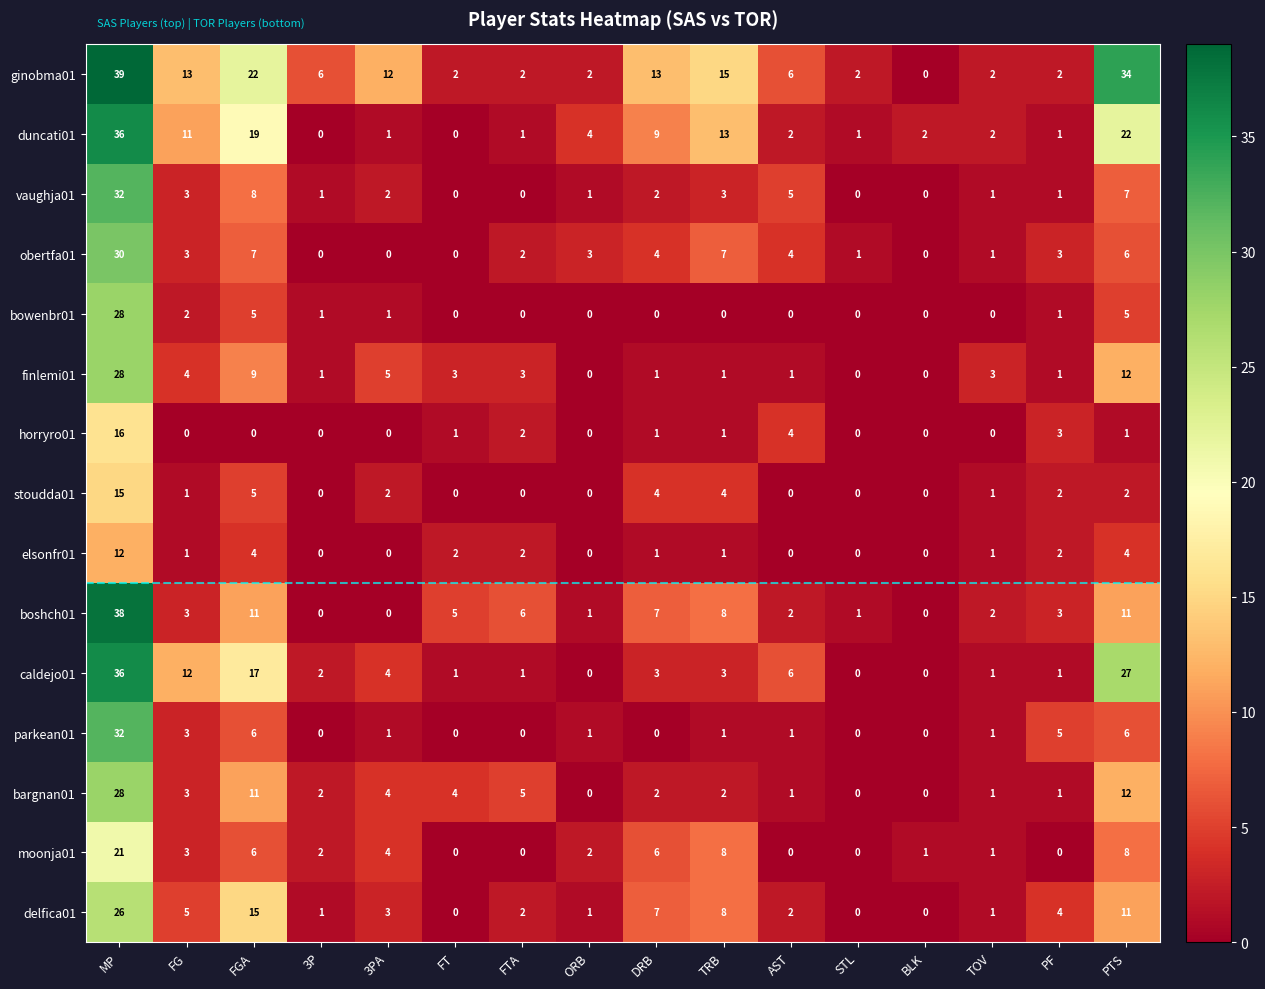

At which category is the sum across all series the highest?

MP